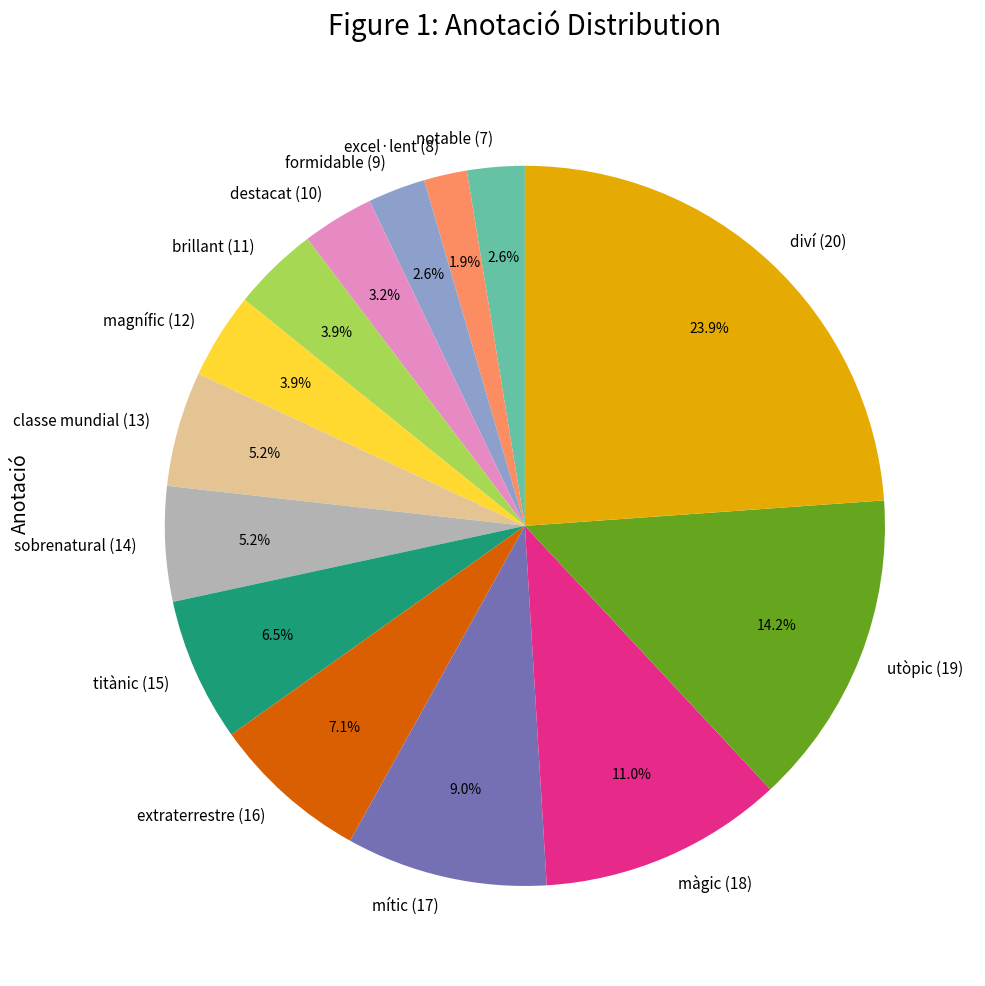

The magnífic (12) slice represents 4% of the pie. True or false?

True